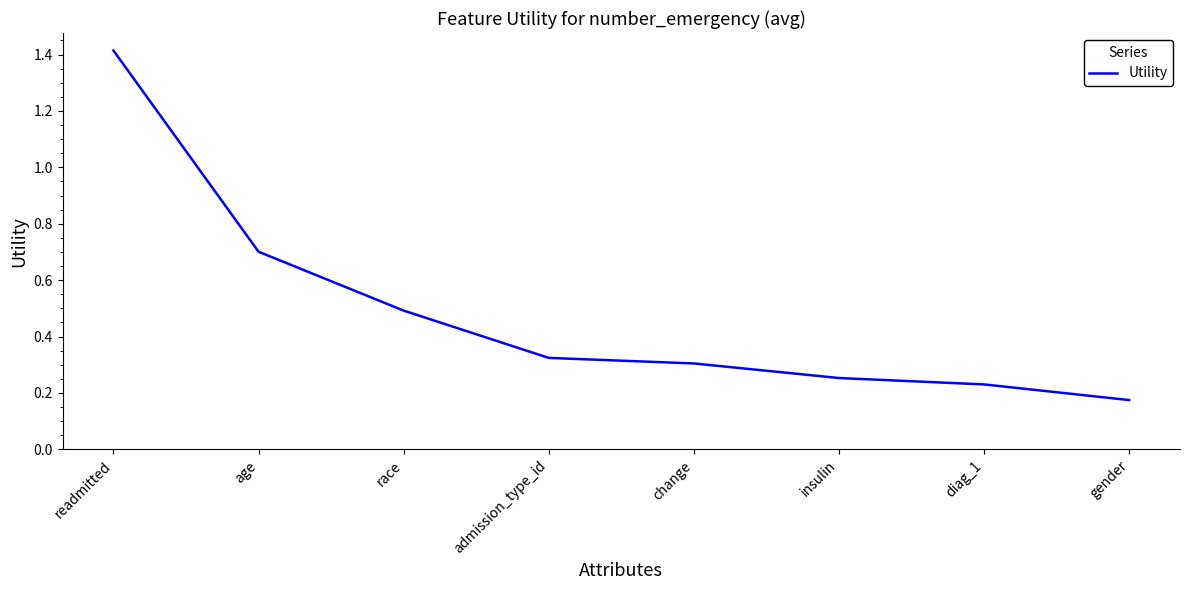

Rank the categories by value from highest to lowest.

readmitted, age, race, admission_type_id, change, insulin, diag_1, gender